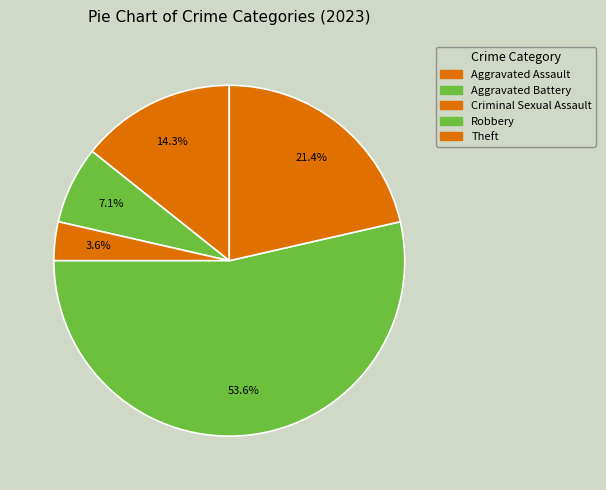

What is the smallest slice in the pie chart?

Criminal Sexual Assault